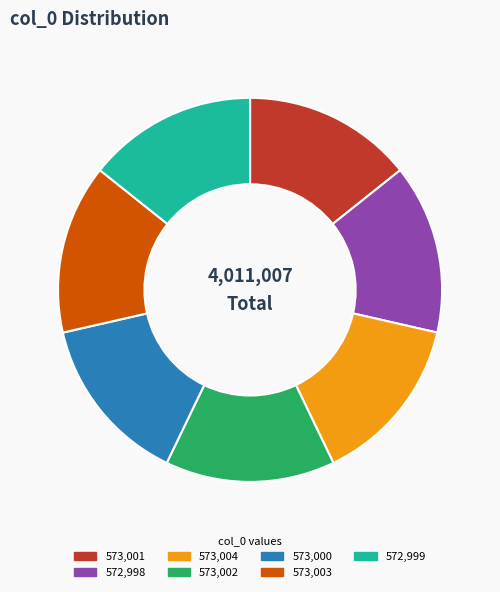

Is there a majority slice in this chart?

No